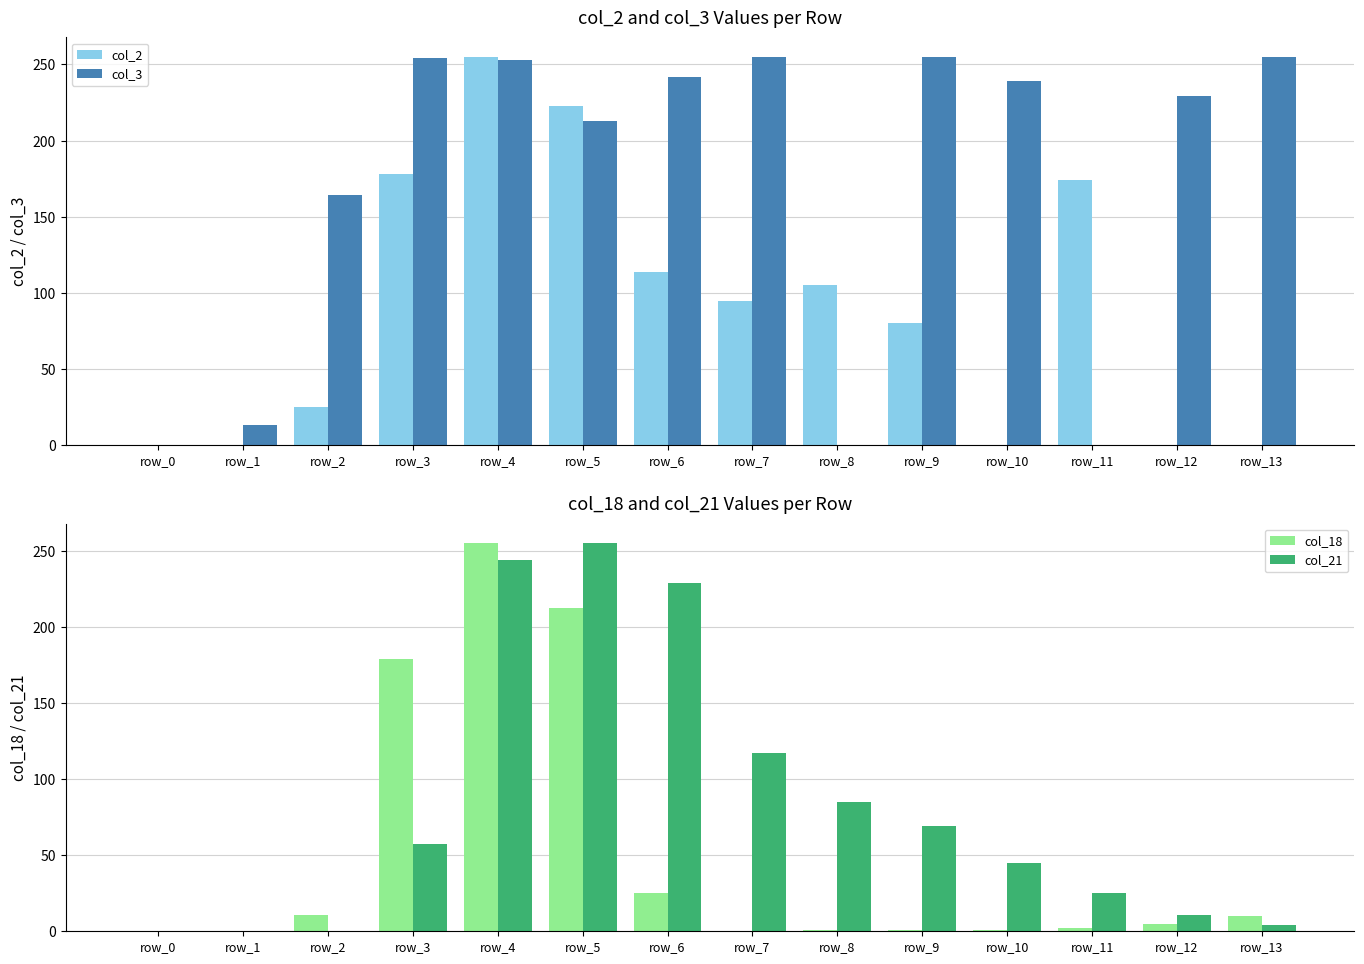

At which category is the sum across all series the highest?

row_4